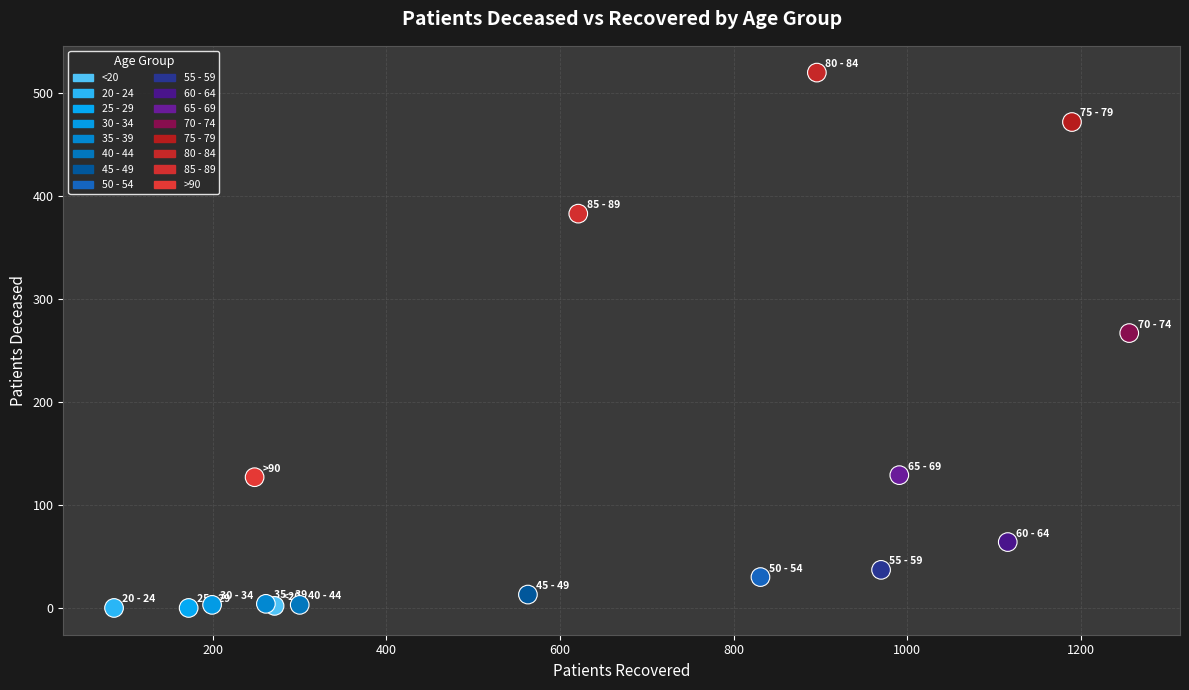

What Y value in the scatter plot is closest to 260?

267